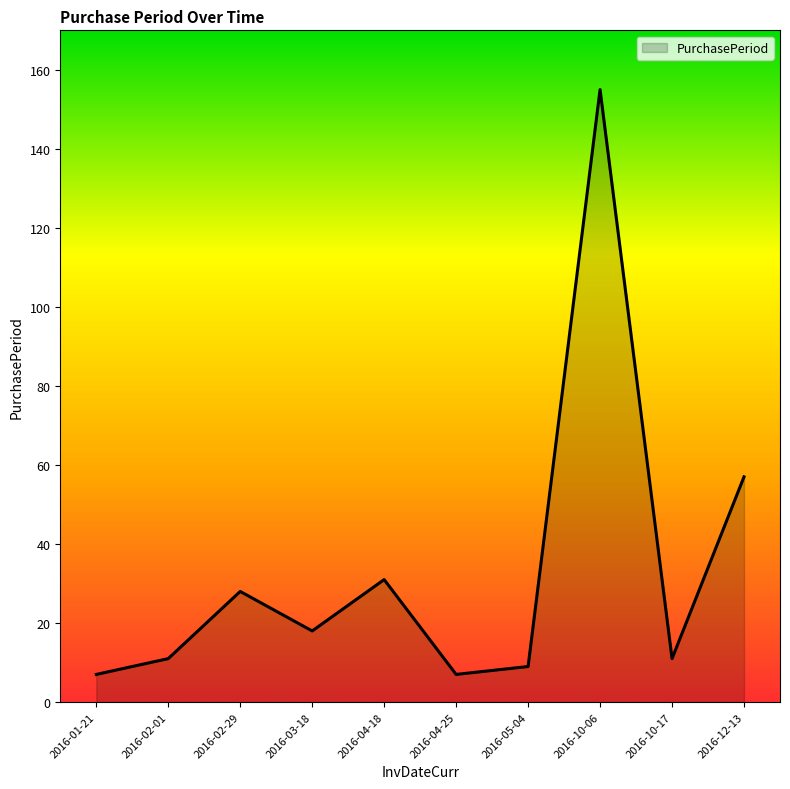

How many lines are shown in the chart?

1